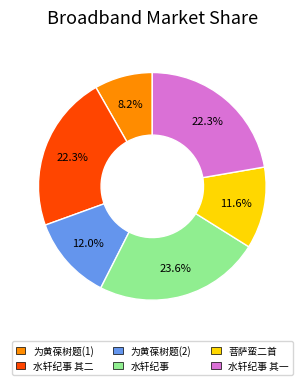

Which slice is the largest?

水轩纪事